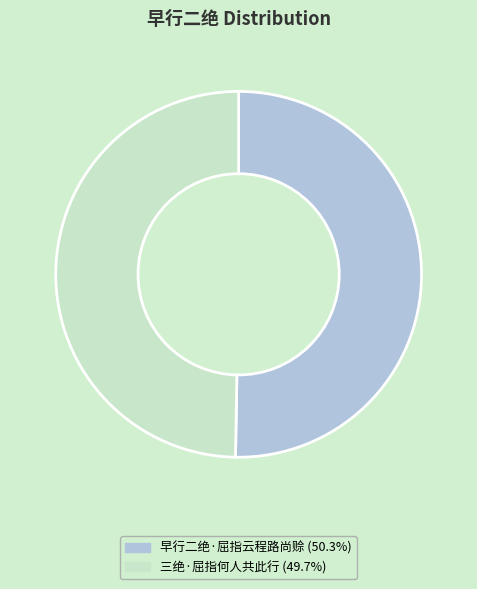

Approximately how many times larger is the value at 三绝·屈指何人共此行 compared to 早行二绝·屈指云程路尚赊?

1.0